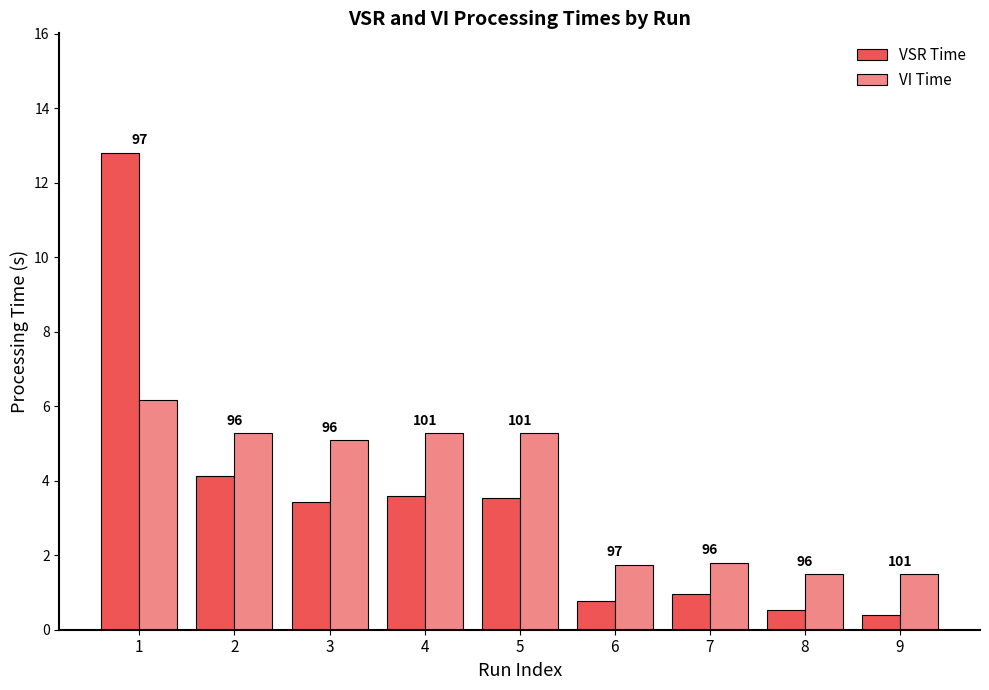

Which category has the highest value across all series?

1